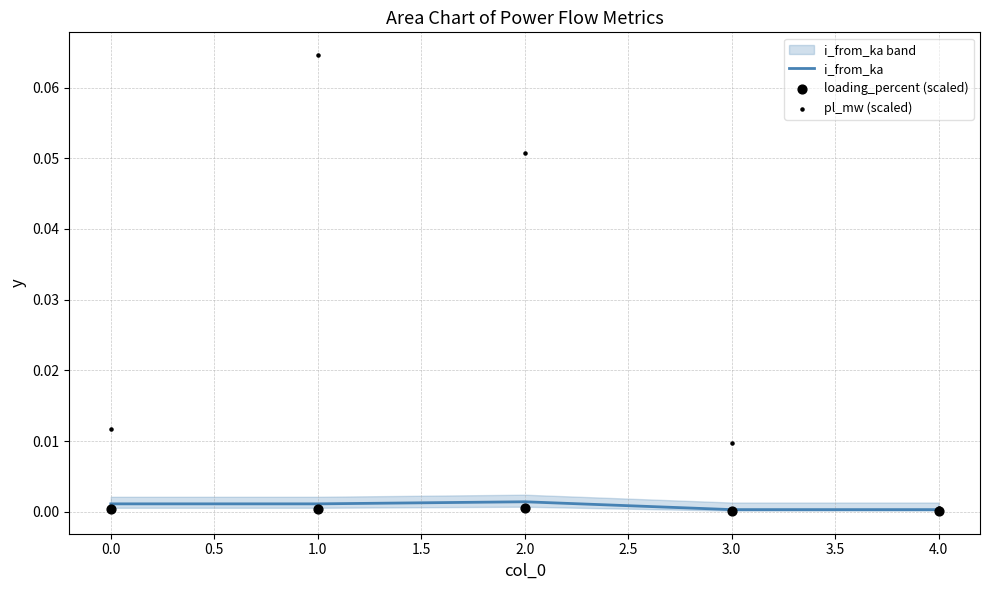

Which series reaches the maximum Y coordinate?

pl_mw (scaled)